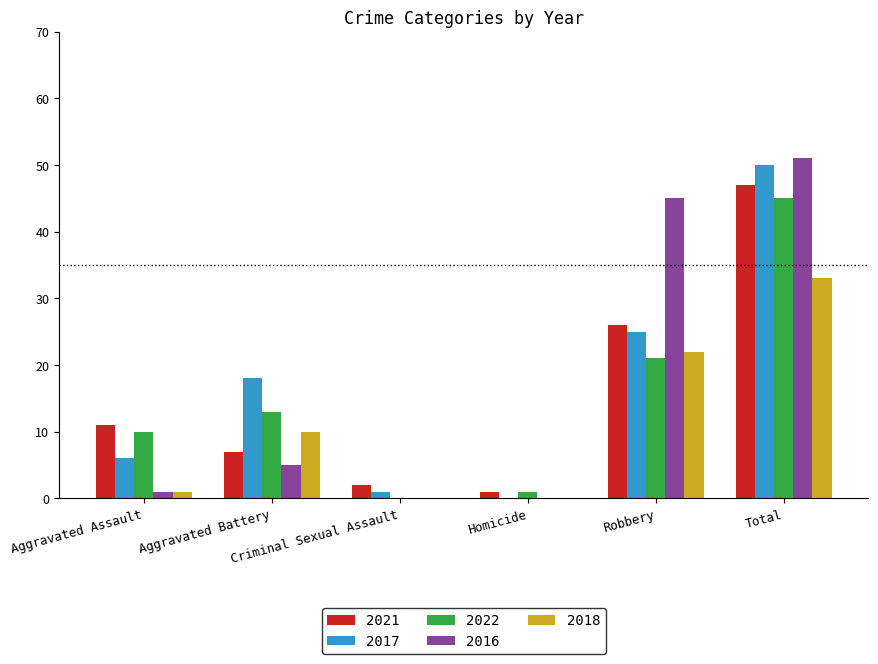

Reading left to right, list all the values displayed in this chart.

2021: Aggravated Assault=11	Aggravated Battery=7	Criminal Sexual Assault=2	Homicide=1	Robbery=26	Total=47
2017: Aggravated Assault=6	Aggravated Battery=18	Criminal Sexual Assault=1	Homicide=0	Robbery=25	Total=50
2022: Aggravated Assault=10	Aggravated Battery=13	Criminal Sexual Assault=0	Homicide=1	Robbery=21	Total=45
2016: Aggravated Assault=1	Aggravated Battery=5	Criminal Sexual Assault=0	Homicide=0	Robbery=45	Total=51
2018: Aggravated Assault=1	Aggravated Battery=10	Criminal Sexual Assault=0	Homicide=0	Robbery=22	Total=33